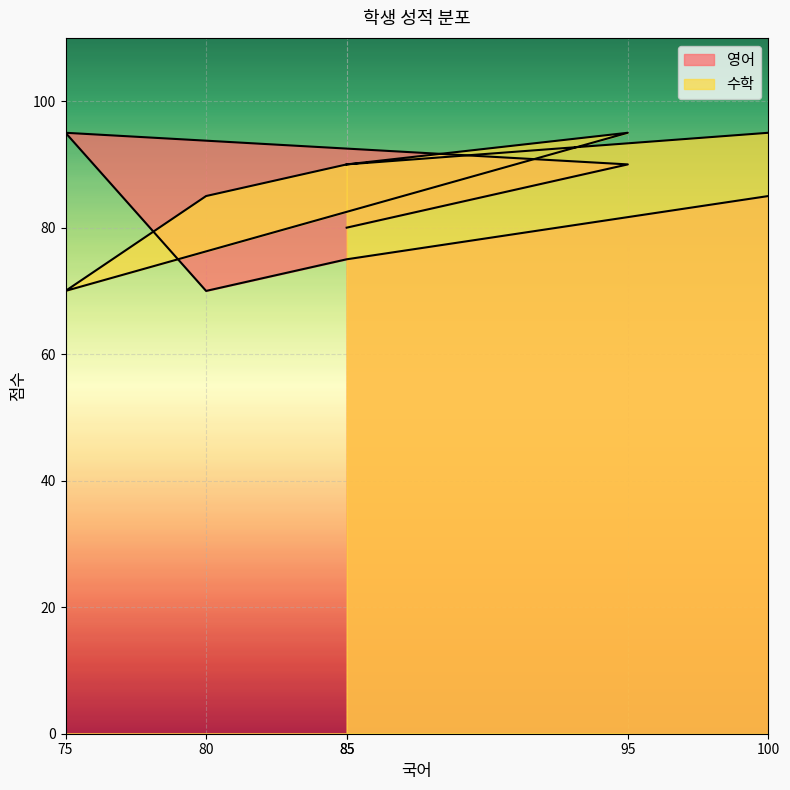

List the labels in order of 수학 value, smallest first.

75, 80, 85, 85, 95, 100